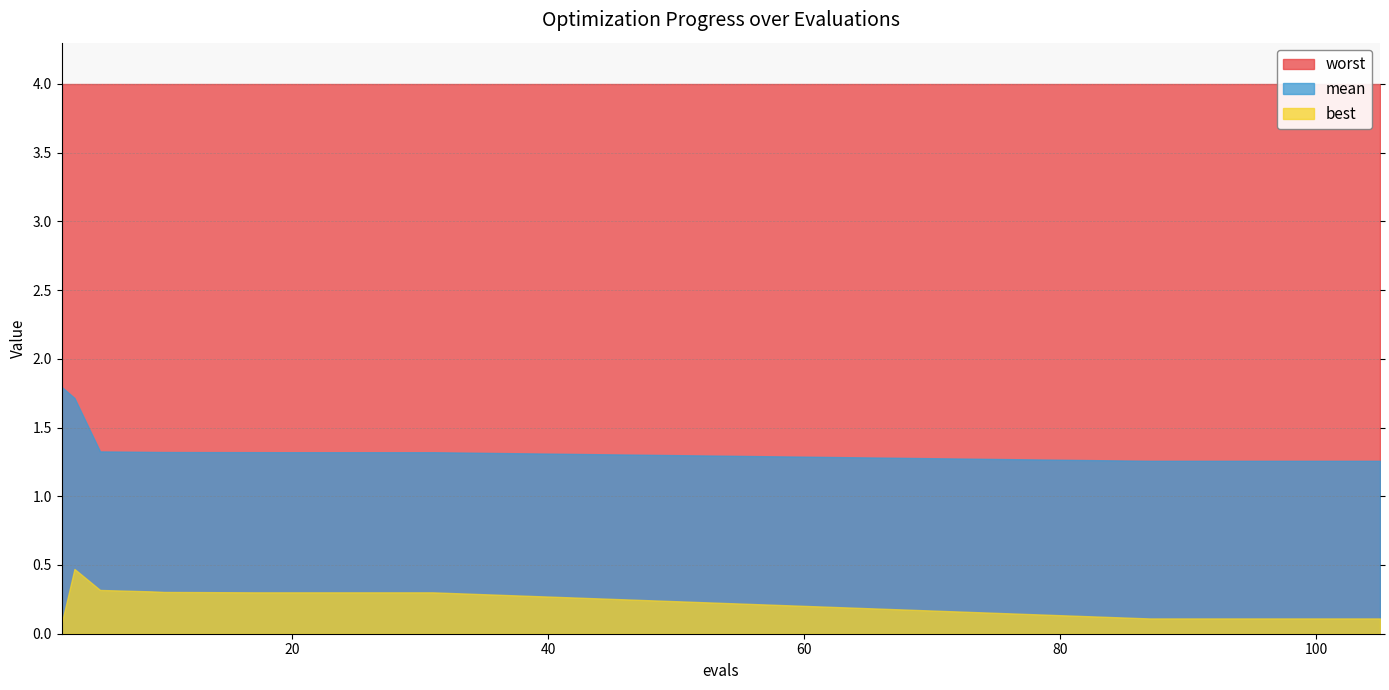

At which category is the sum across all series the highest?

3